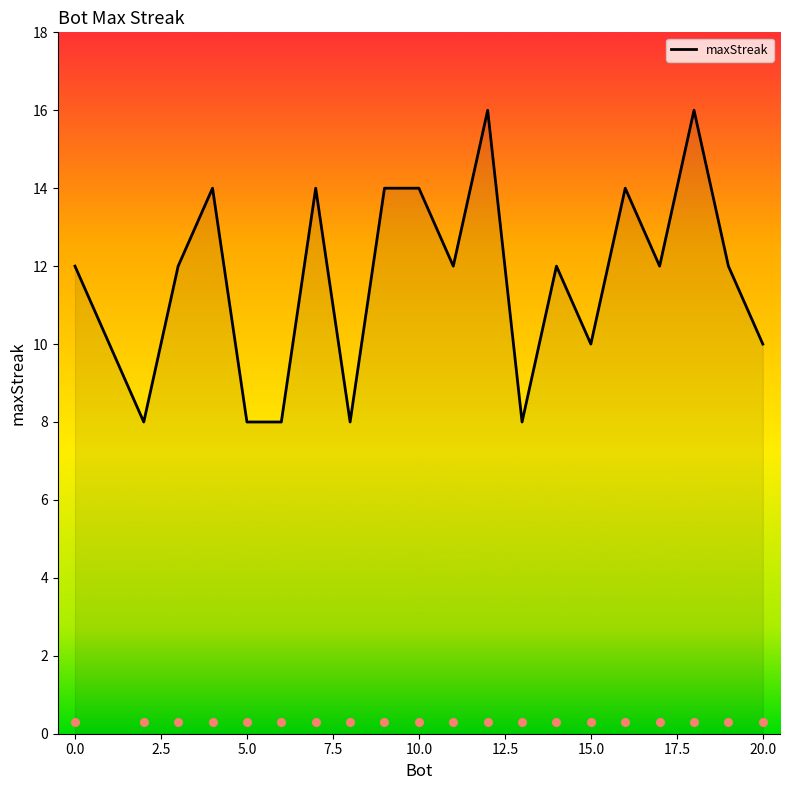

What is the maximum value for maxStreak?

16